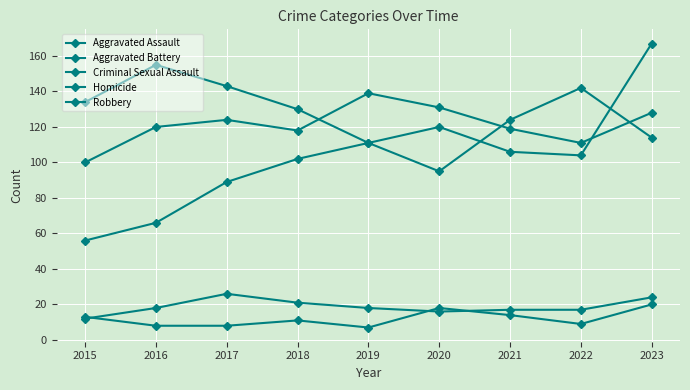

Where does the Aggravated Battery series first go above 120?

2017